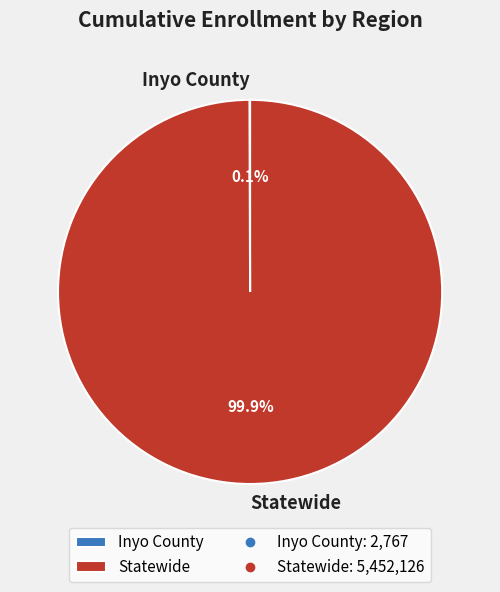

Which category has the biggest portion of the pie?

Statewide